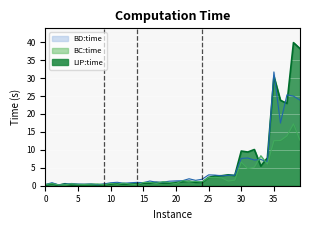

What is the maximum value shown in the chart?

39.9